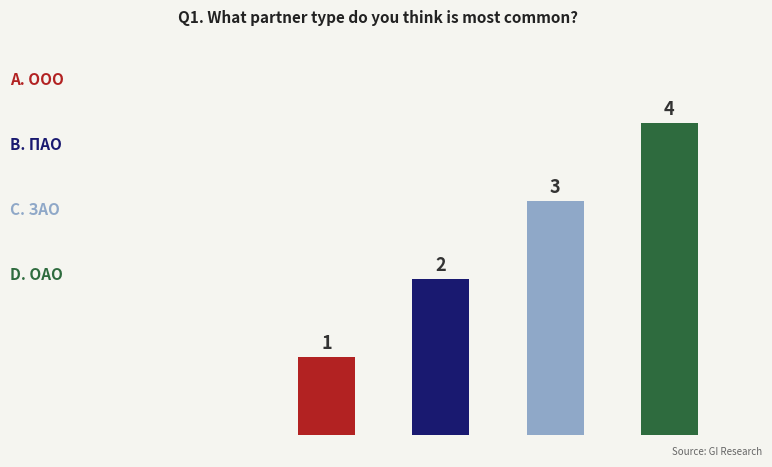

What is the greatest value displayed?

4